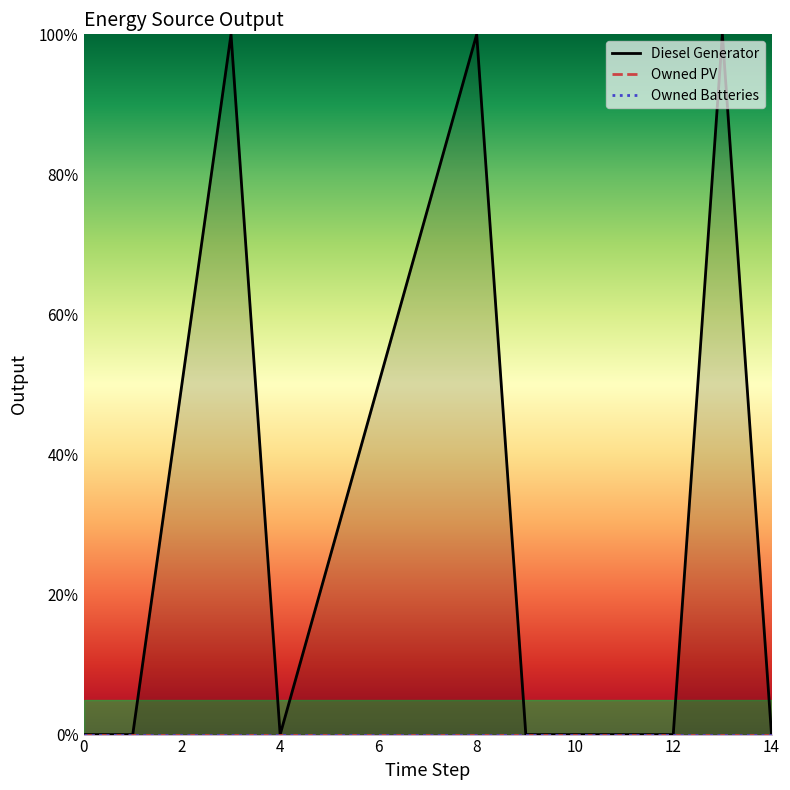

At how many categories does at least one series exceed 28?

3